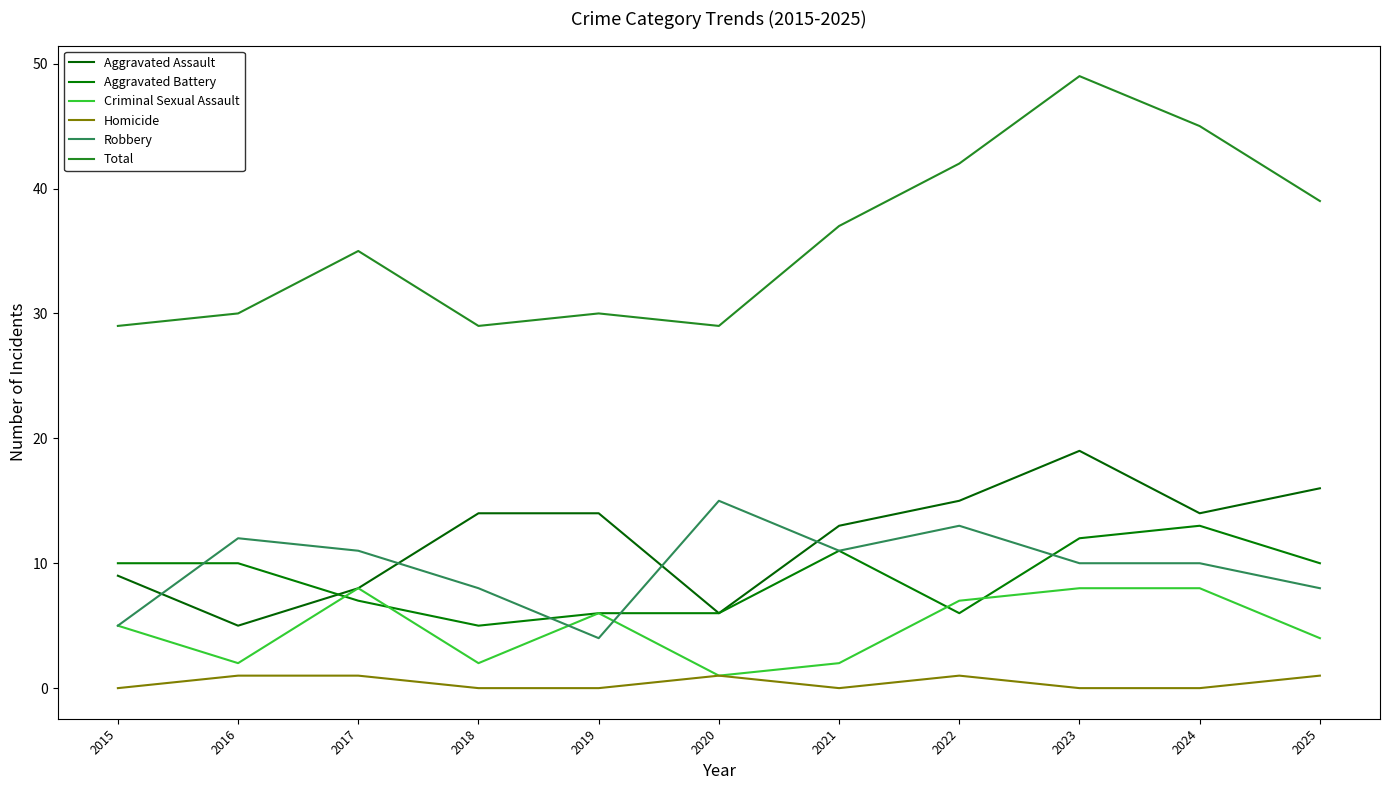

After their last crossing, which series has the higher values: Aggravated Battery or Robbery?

Aggravated Battery